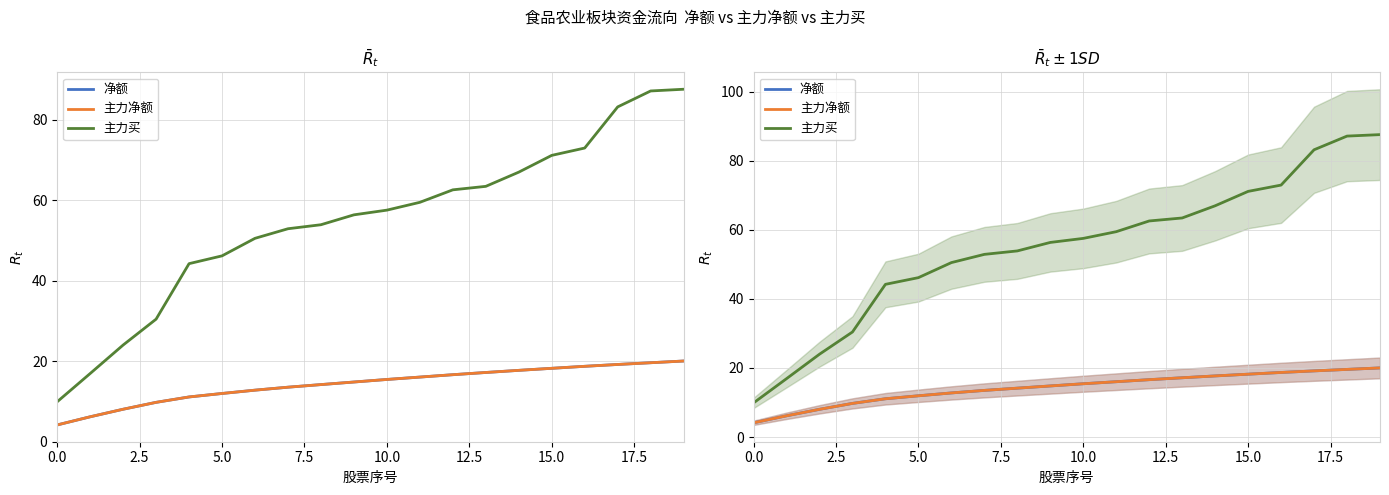

What are all the series names shown in the legend?

净额, 主力净额, 主力买